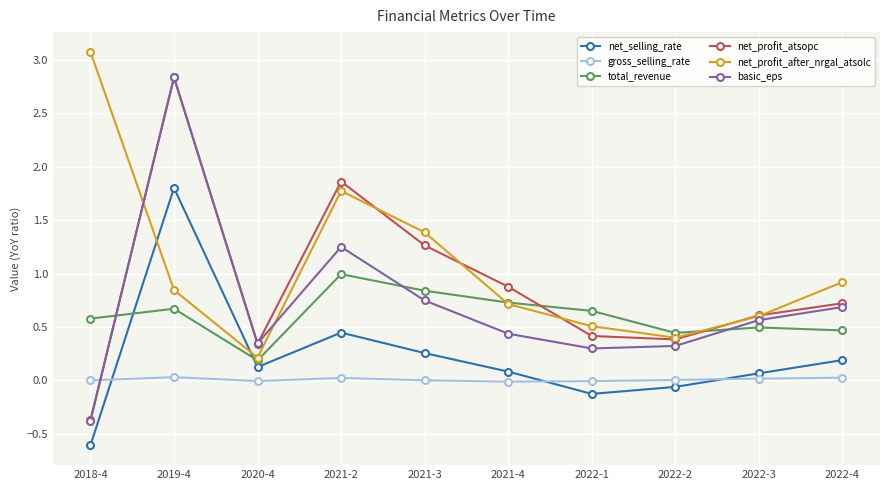

True or false: net_profit_after_nrgal_atsolc has a value of 0.2 at 2020-4.

True